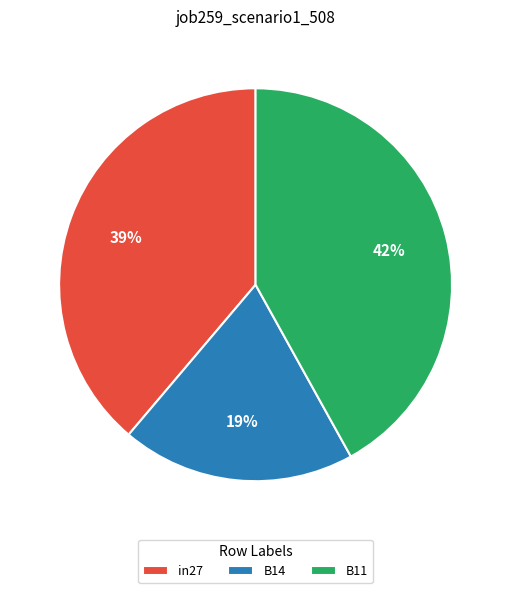

Count the number of slices in the pie.

3